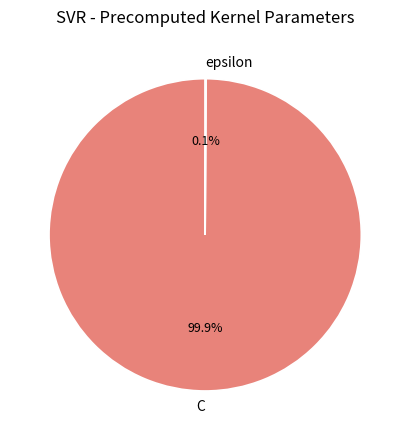

Is there any slice that represents more than half of the pie?

Yes